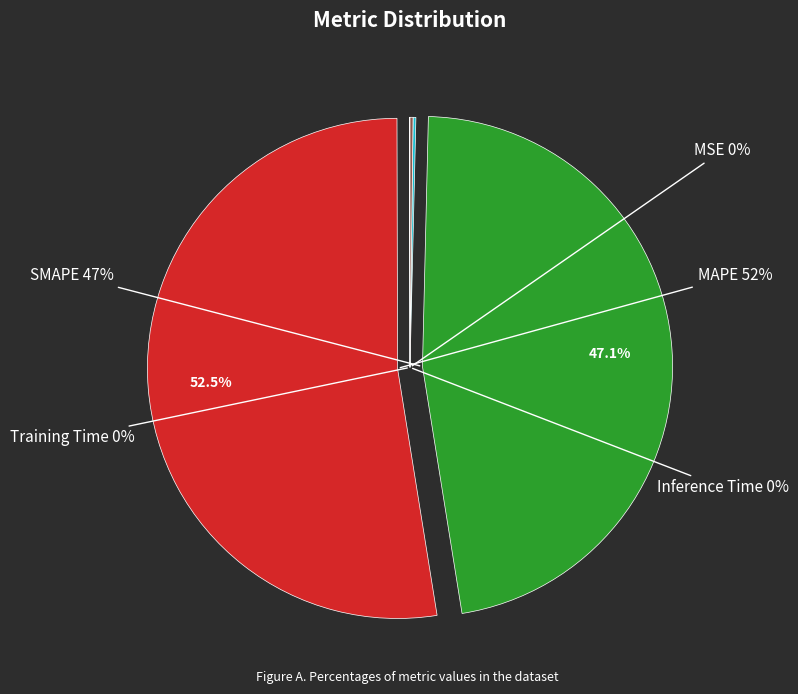

Which category has the smallest portion of the pie?

MSE